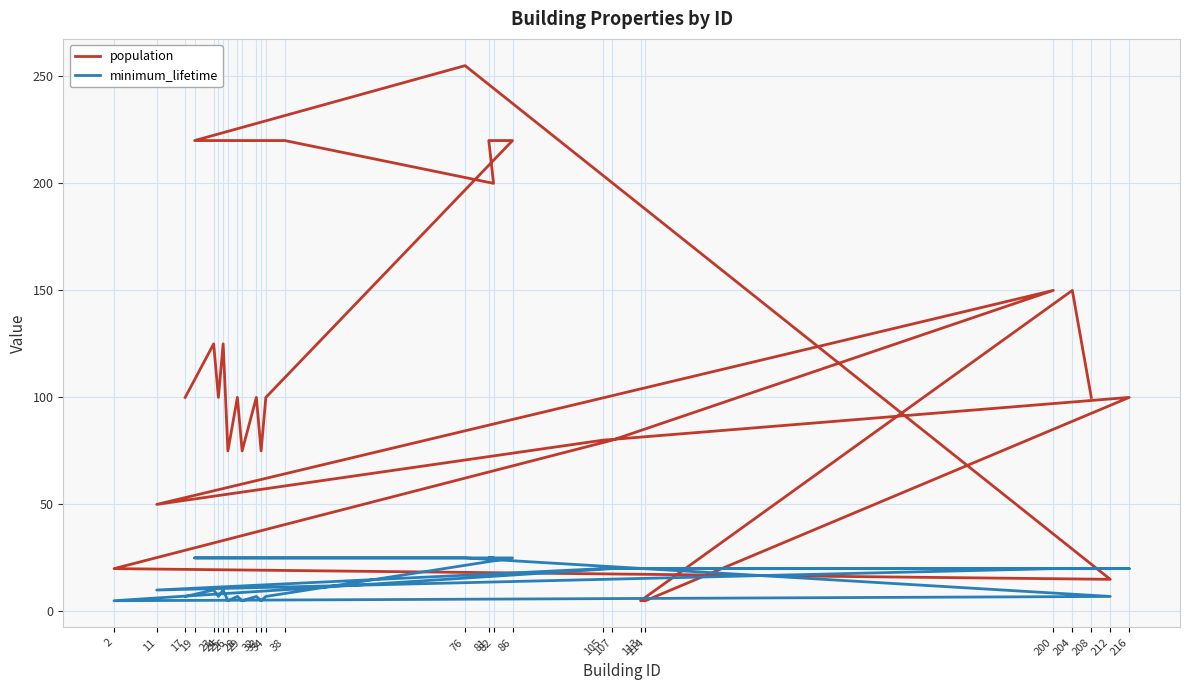

What are all the series names shown in the legend?

population, minimum_lifetime